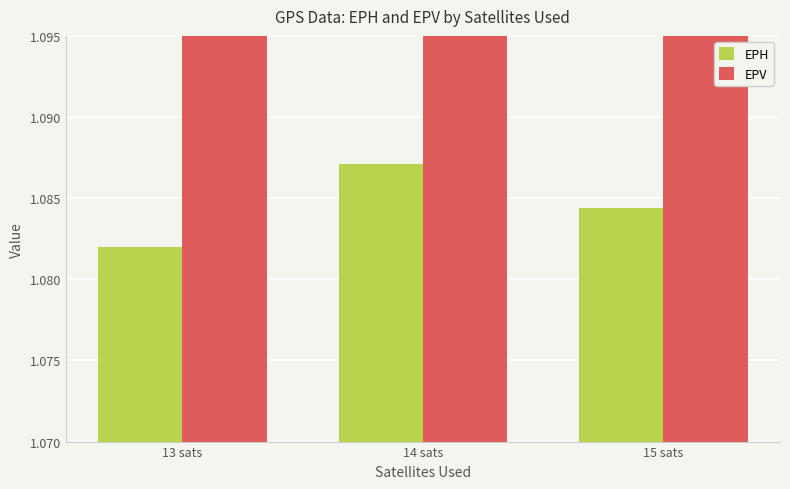

How many bars are there in each group?

2